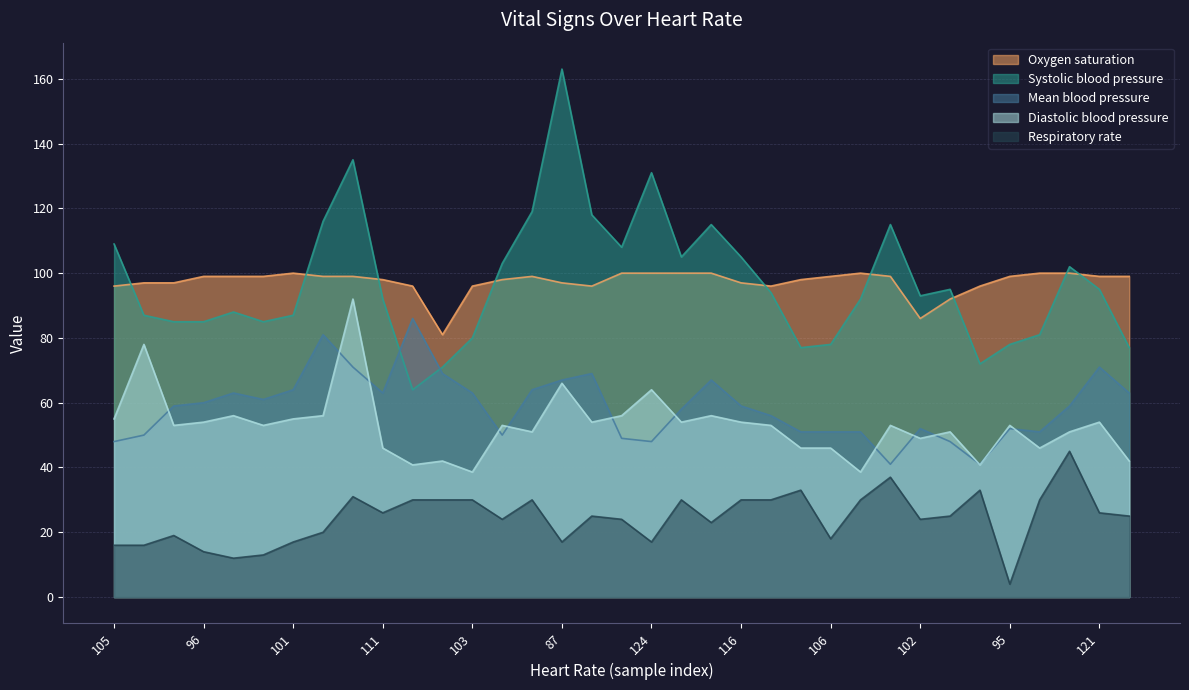

What is the label of the 12th point from the right?

23